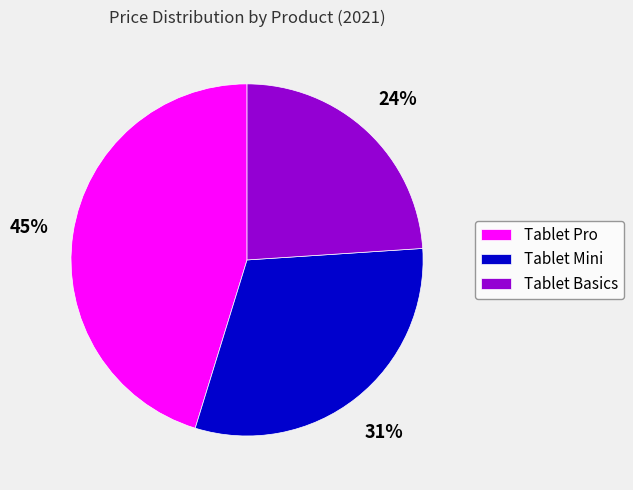

Which has a higher value, Tablet Mini or Tablet Basics?

Tablet Mini